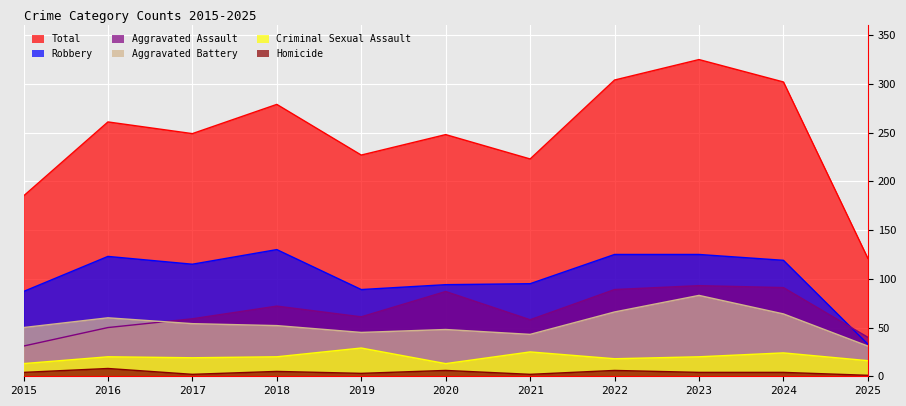

Rank the series at 2024 from lowest to highest value.

Homicide, Criminal Sexual Assault, Aggravated Battery, Aggravated Assault, Robbery, Total